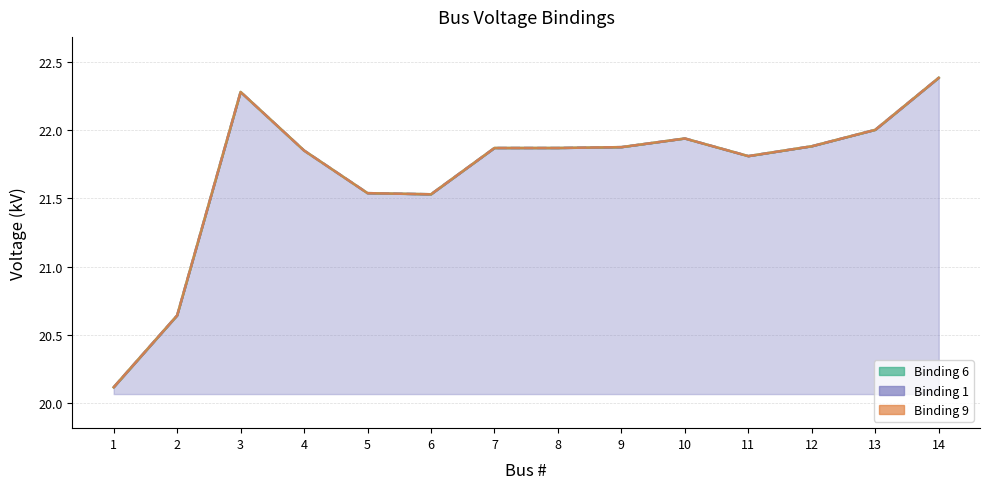

How many data points in Binding 6 are above 21?

12